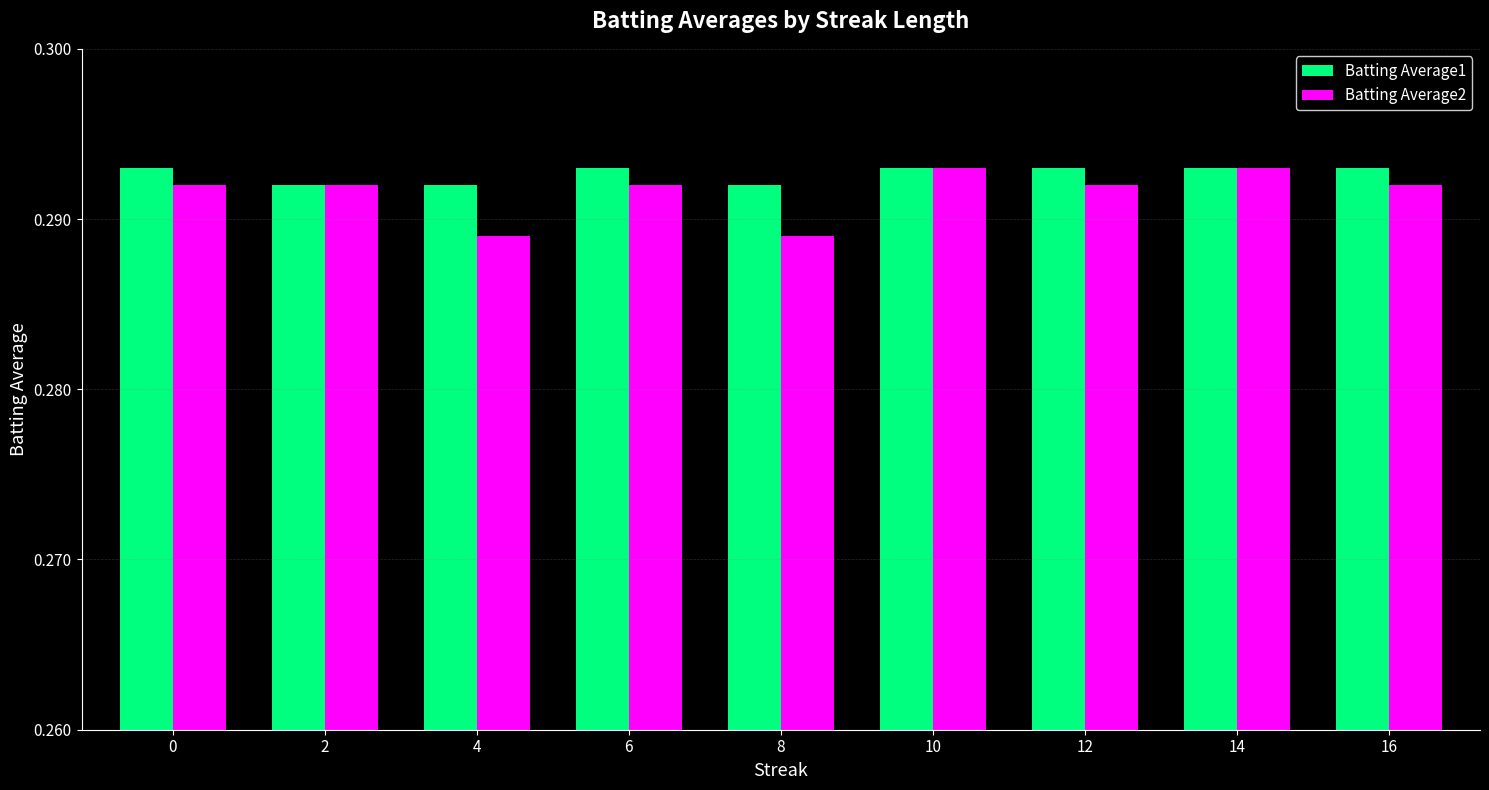

Is it true that Batting Average2 equals 0.4 at 6?

False